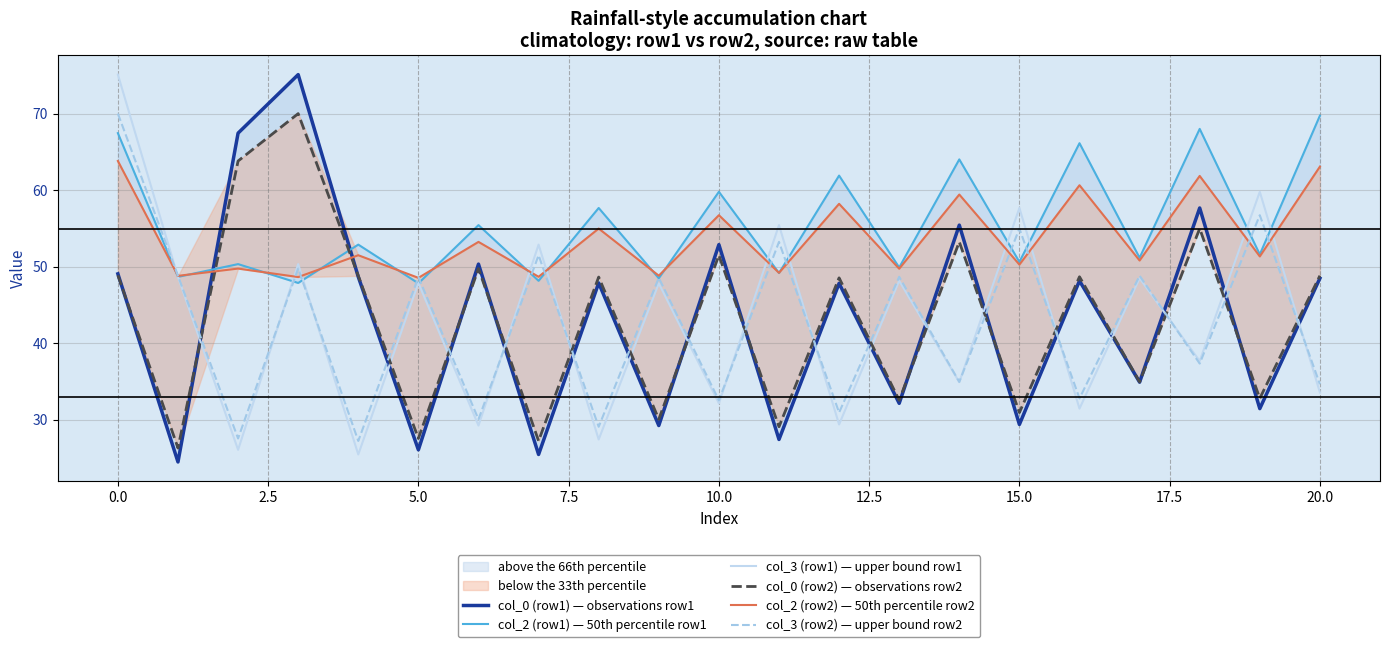

Does the chart display data point markers on the line(s)?

No